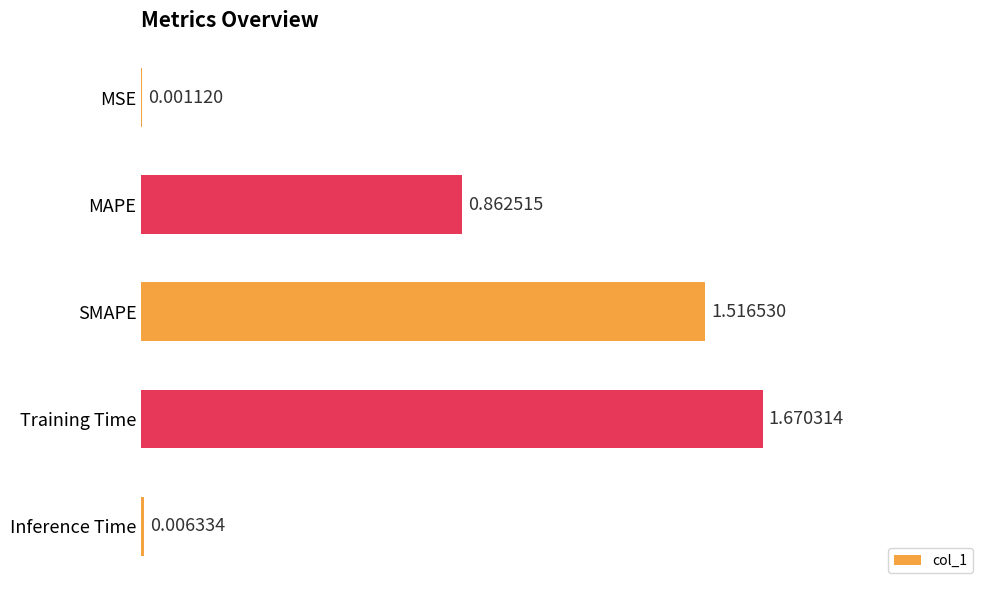

Are the bars horizontal?

Yes